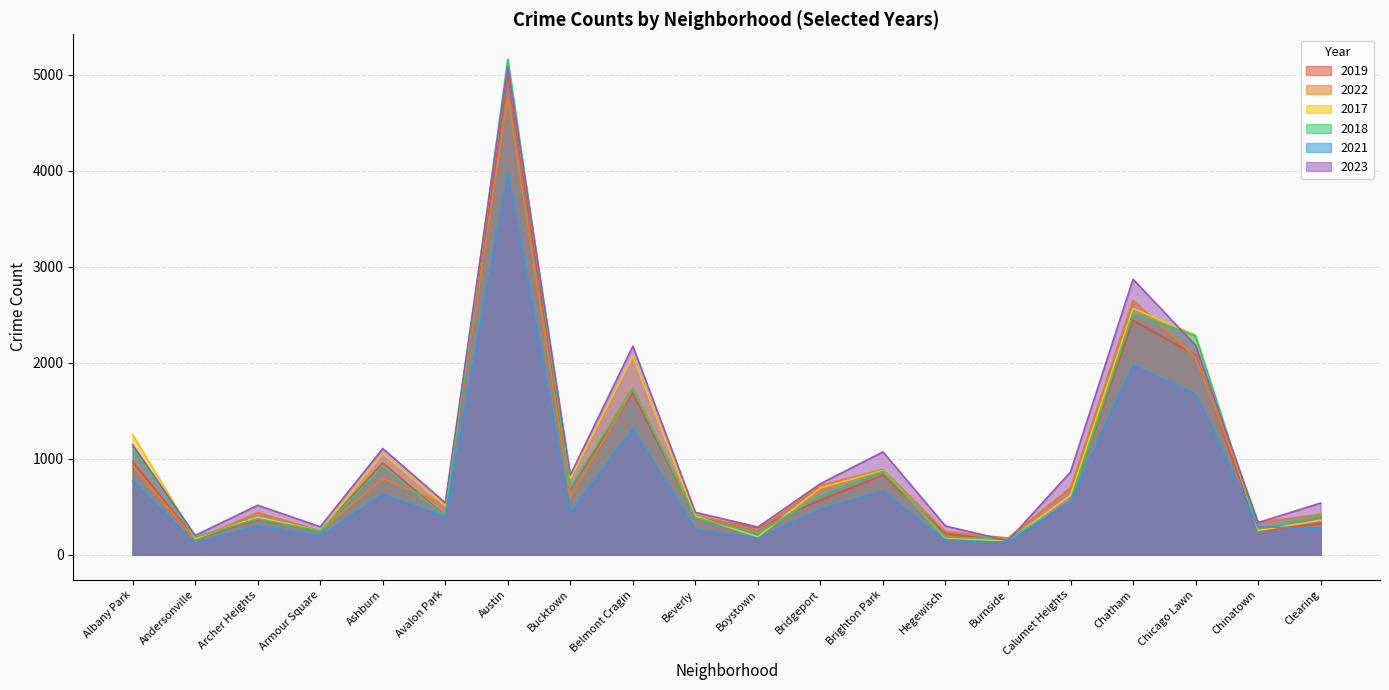

List the labels in order of 2019 value, largest first.

Austin, Chatham, Chicago Lawn, Belmont Cragin, Albany Park, Ashburn, Brighton Park, Bucktown, Bridgeport, Calumet Heights, Avalon Park, Beverly, Archer Heights, Clearing, Boystown, Chinatown, Armour Square, Hegewisch, Andersonville, Burnside